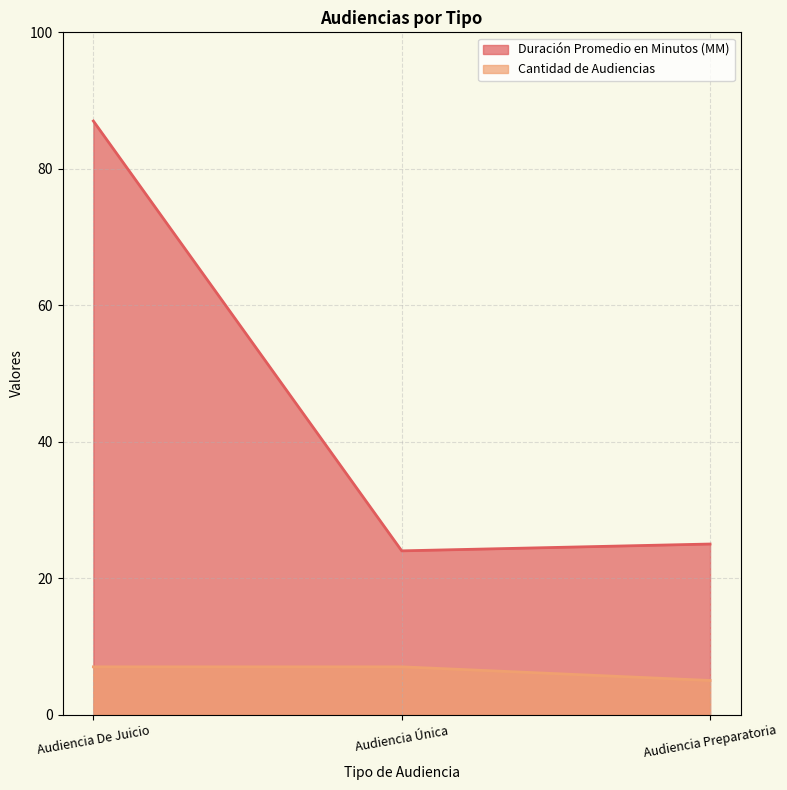

What is the total value across all series at Audiencia Preparatoria?

30